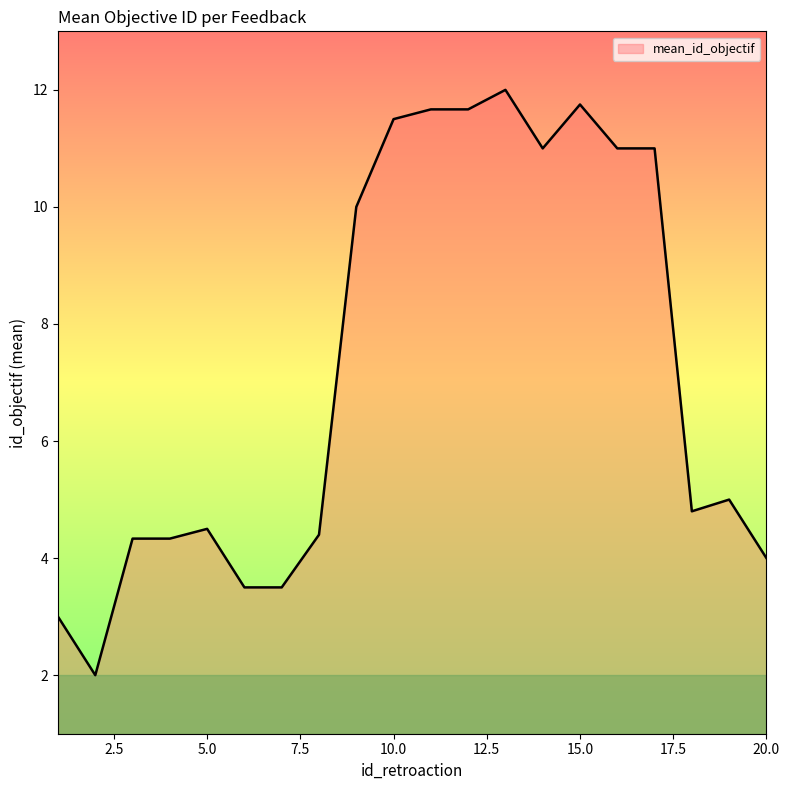

What is the maximum value shown in the chart?

12.0